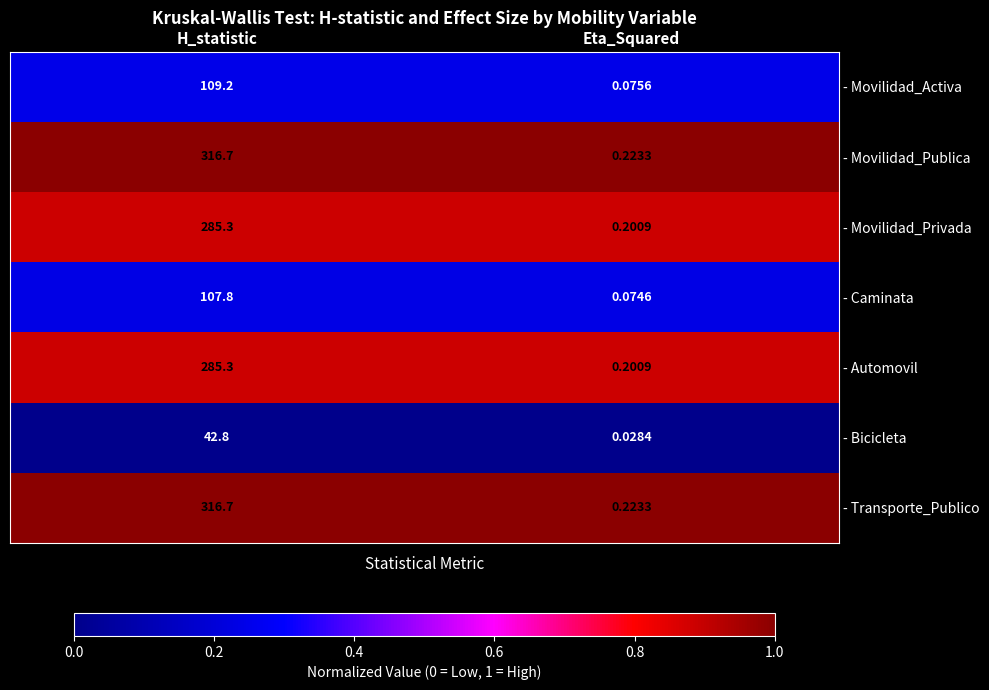

At which label is - Automovil closest to 142?

Eta_Squared